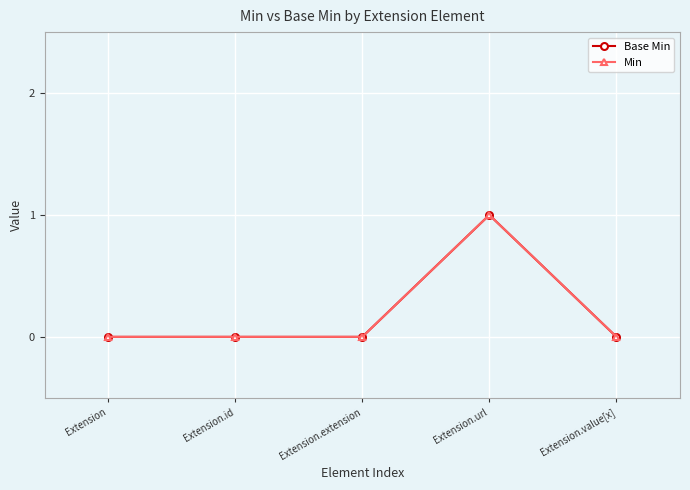

How many distinct data groups are displayed?

2